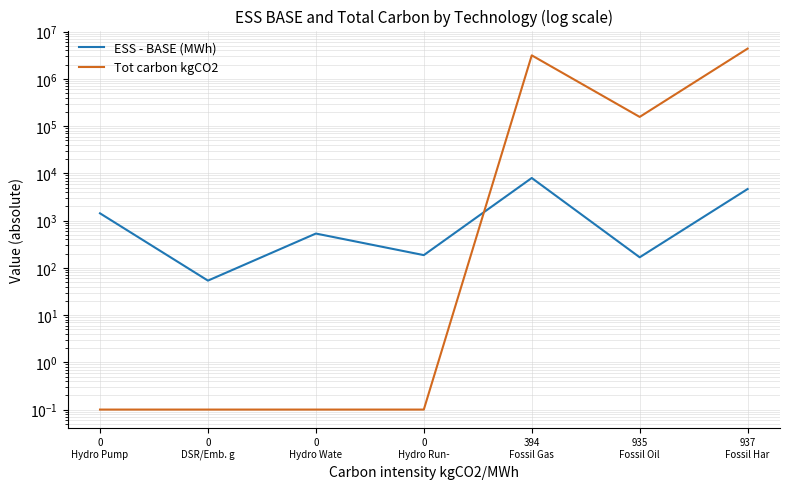

At which label does ESS - BASE (MWh) first exceed 531?

0
Hydro Pump